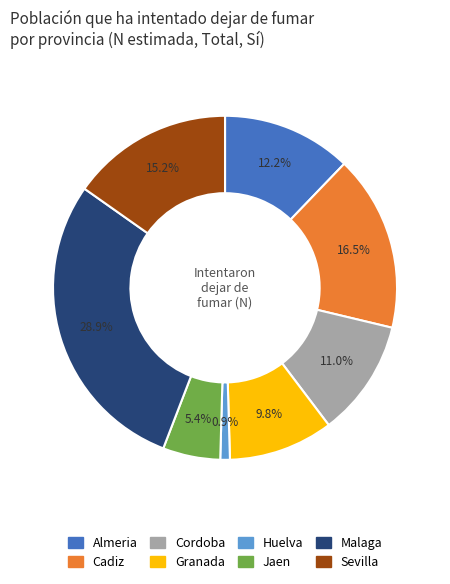

Count the number of slices in the pie.

8